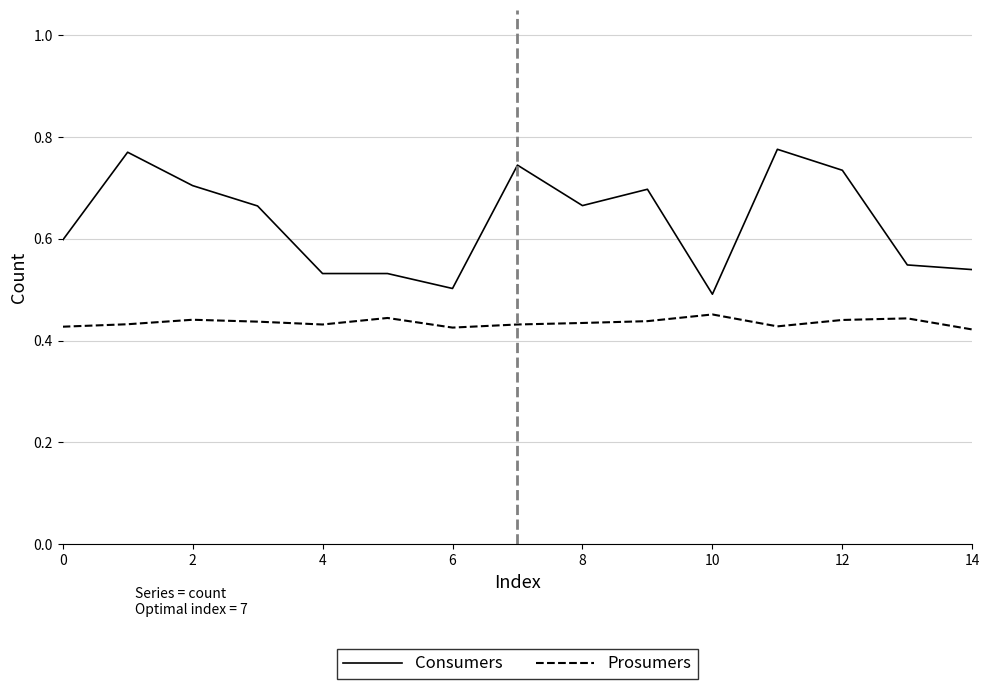

Which series has the widest spread of values?

Consumers